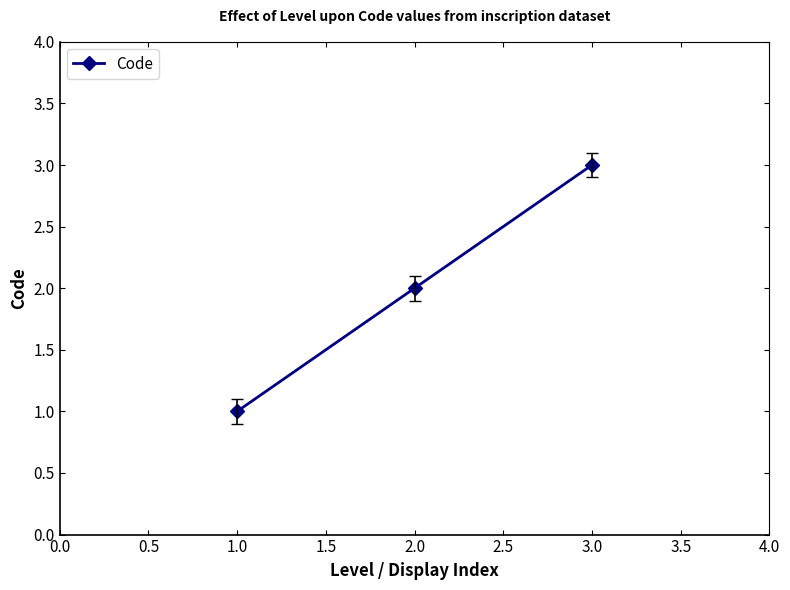

What is the difference between the second highest and minimum values?

1